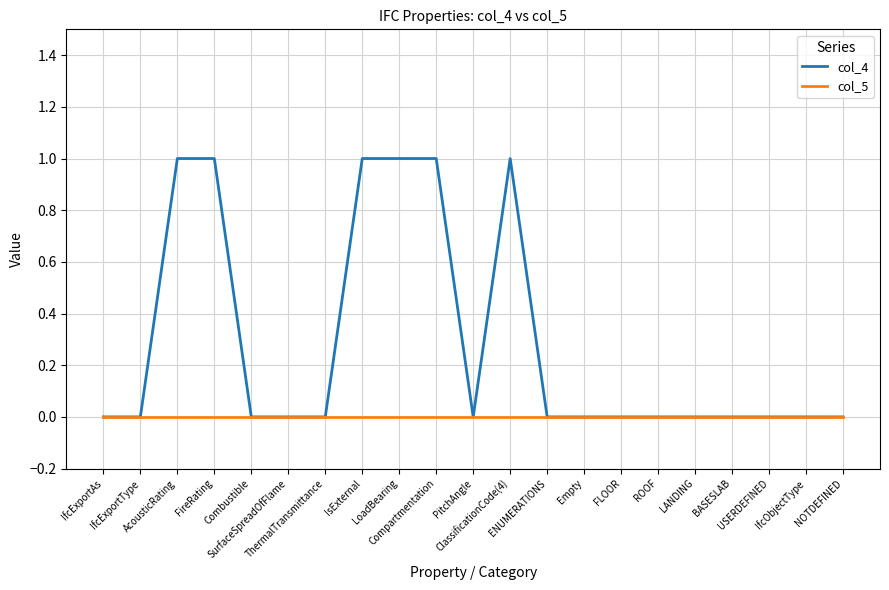

Which series changed the most between ClassificationCode(4) and ROOF?

col_4